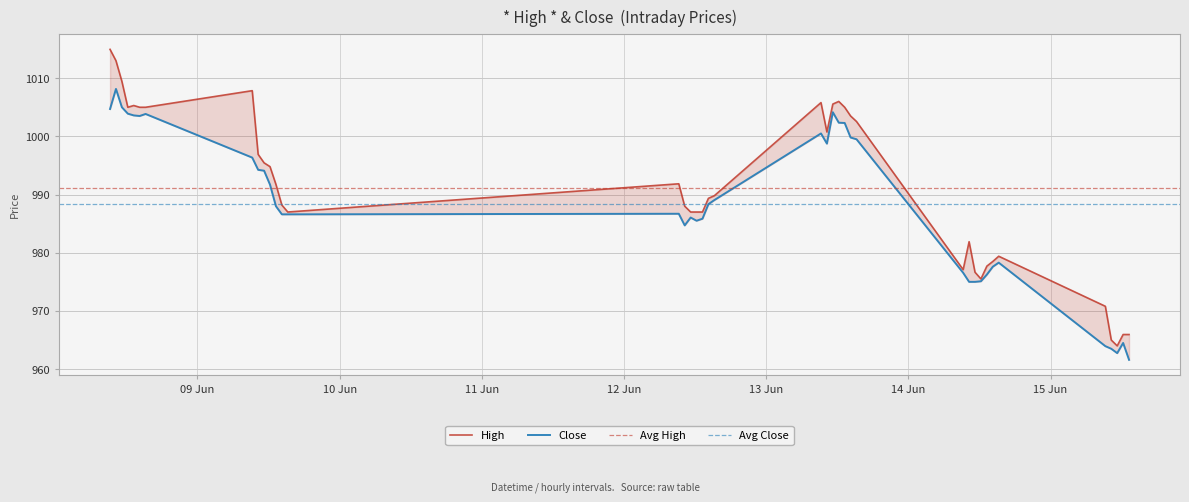

What is the label of the 20th point from the right?

2023-06-12 15:15:00